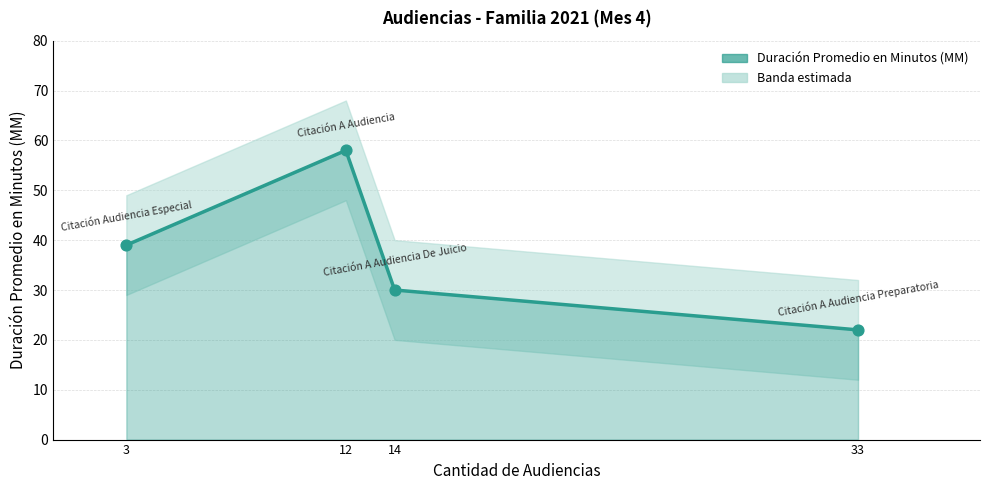

Approximately how many times larger is the value at 14 compared to 33?

1.4